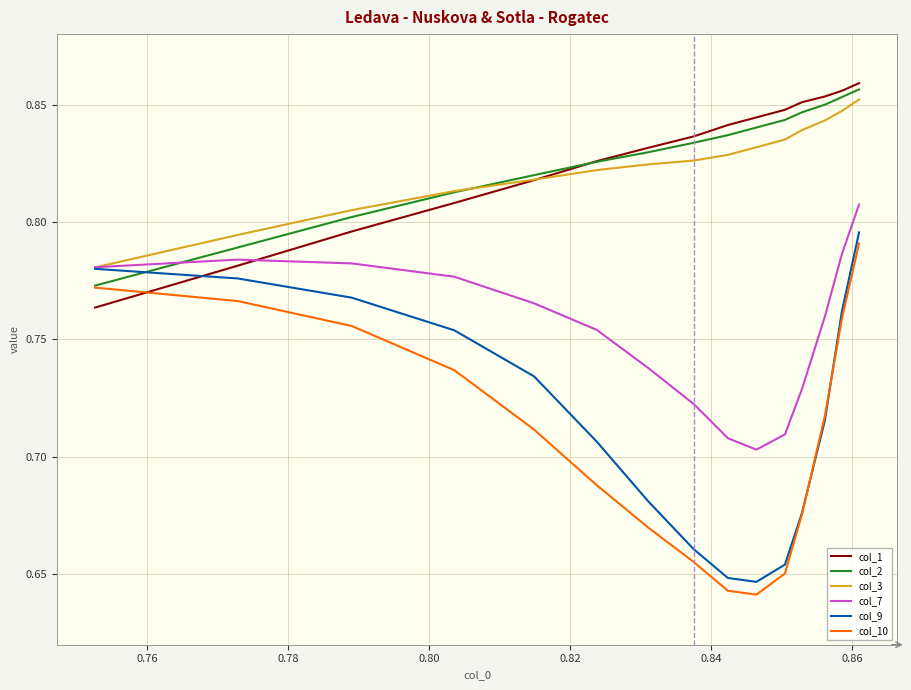

Which series has the widest spread of values?

col_10